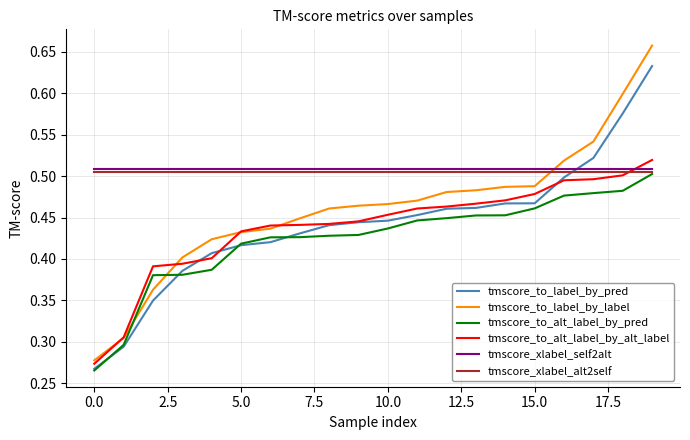

How many intersections are there between tmscore_to_label_by_label and tmscore_xlabel_alt2self?

1